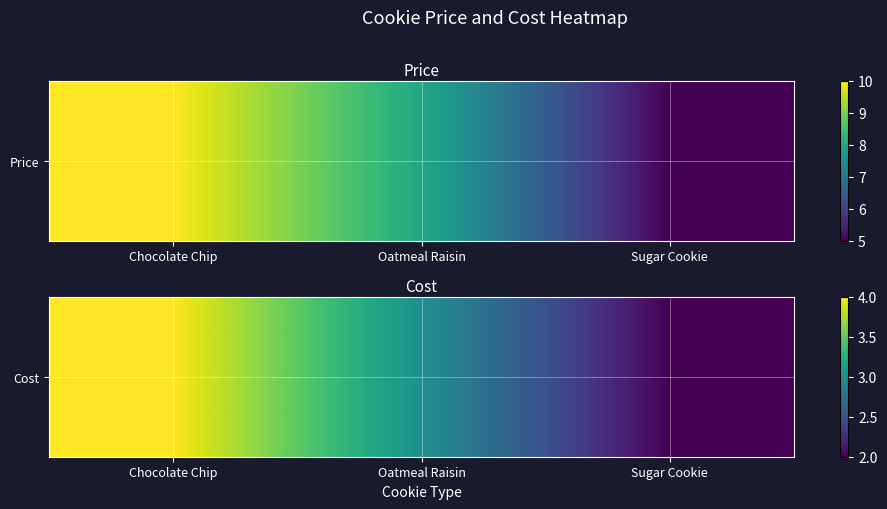

The value at Sugar Cookie is 3. True or false?

False